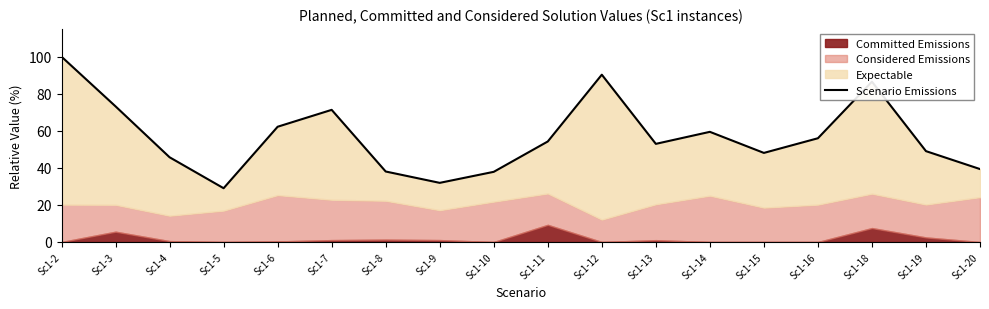

Where does the data first go above 54?

Sc1-2